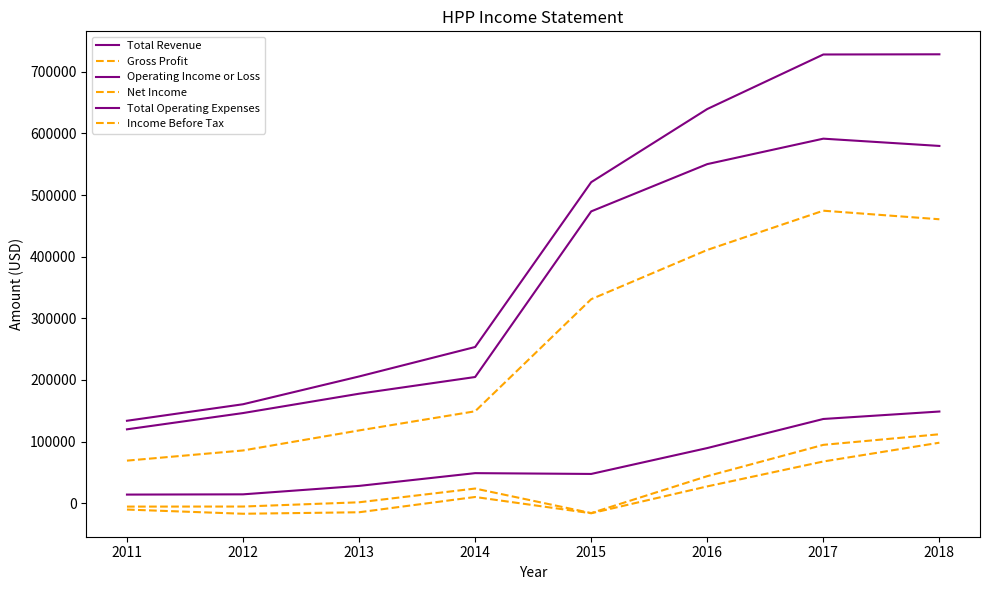

Where does the Gross Profit series first go above 331000?

2016